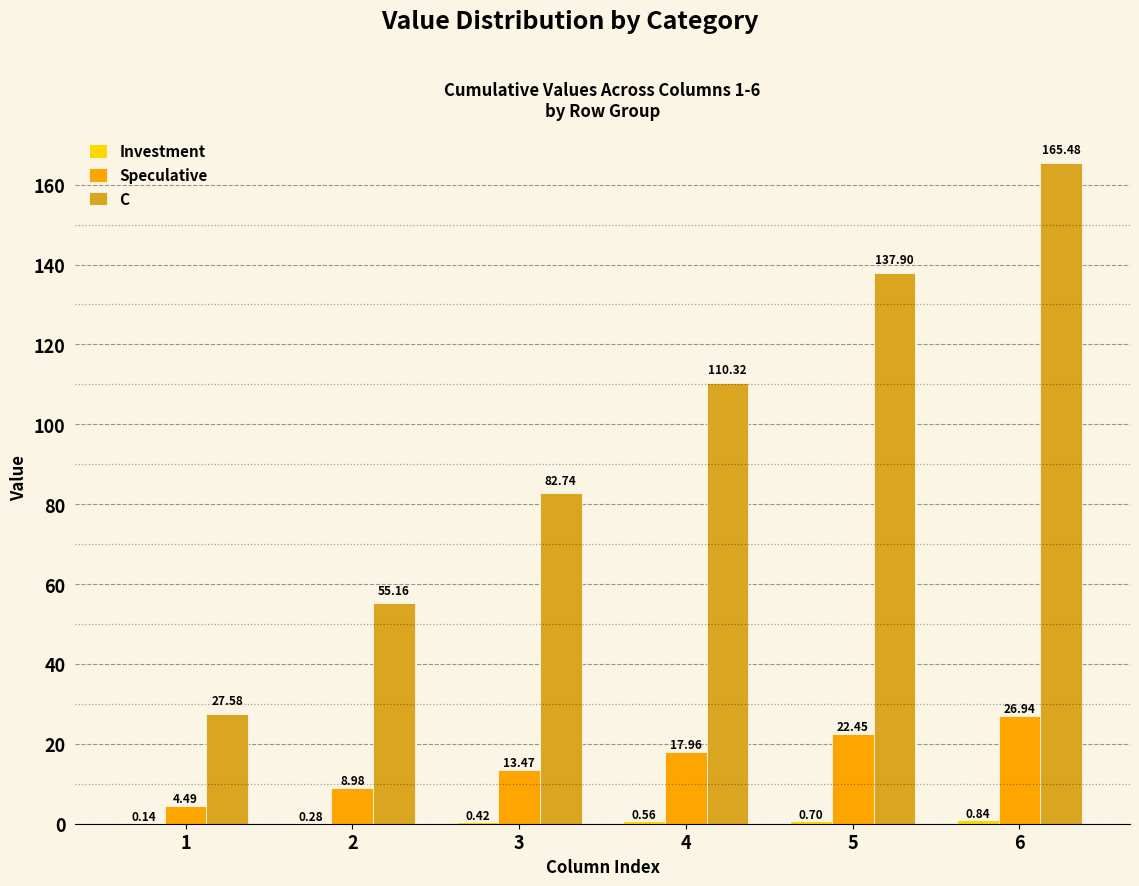

Is the value of Speculative at 2 greater than the value of C at 6?

No